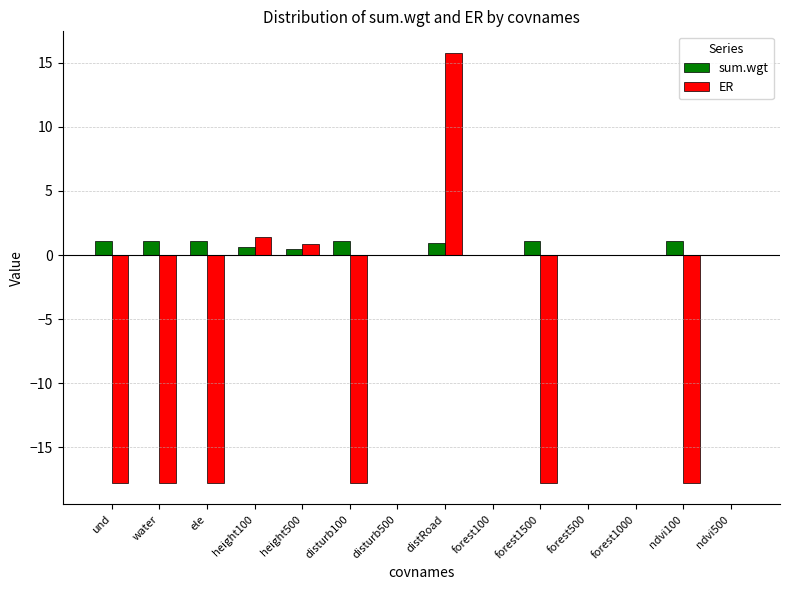

Which label corresponds to the largest value in the chart?

distRoad